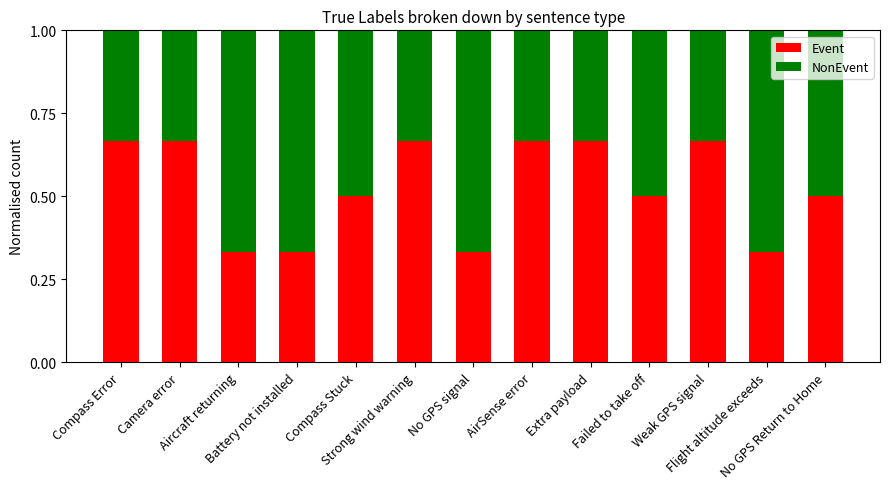

Is it true that Event equals 0.2 at Compass Stuck?

False